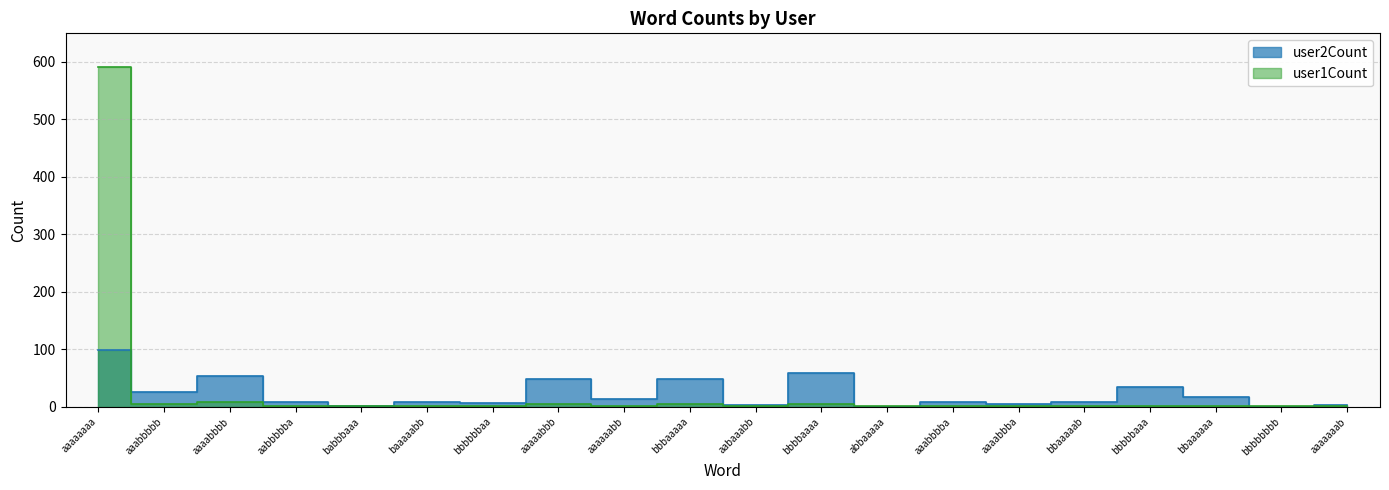

Reading left to right, extract all data points from this chart.

user2Count: 99	25	54	8	1	8	7	48	14	49	3	59	0	9	5	9	35	17	0	3
user1Count: 590	4	9	2	1	1	2	5	1	5	1	4	1	1	1	1	2	1	1	1